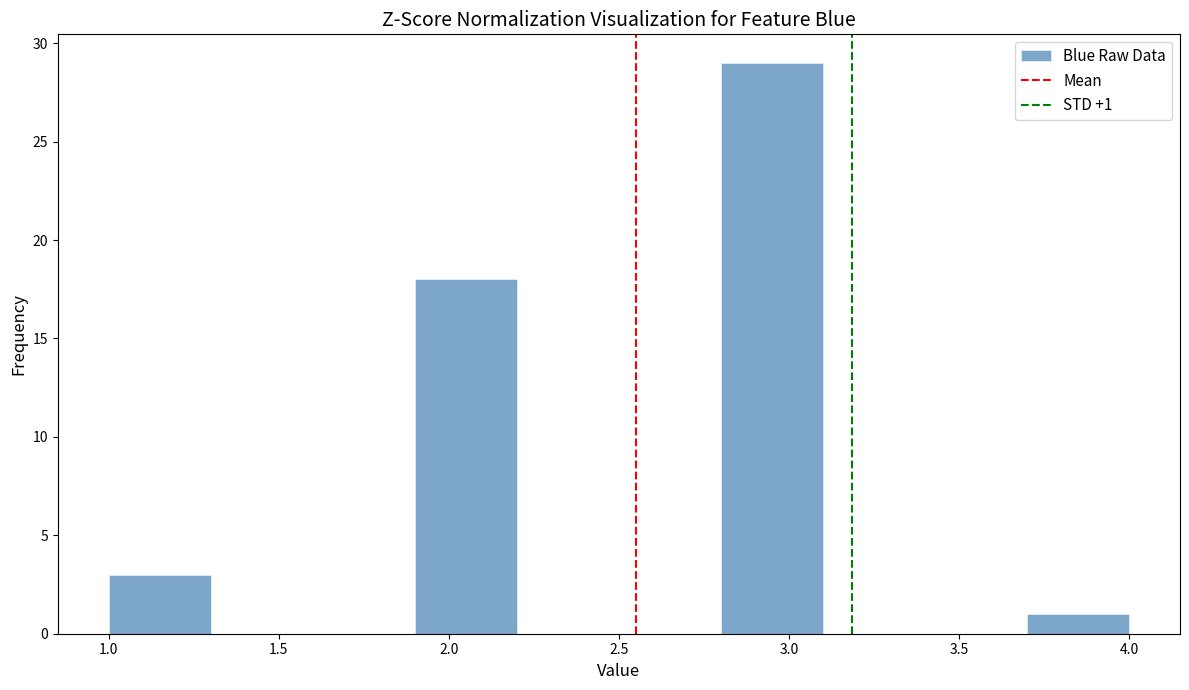

Which range on the x-axis has the tallest bar?

2.8 to 3.1